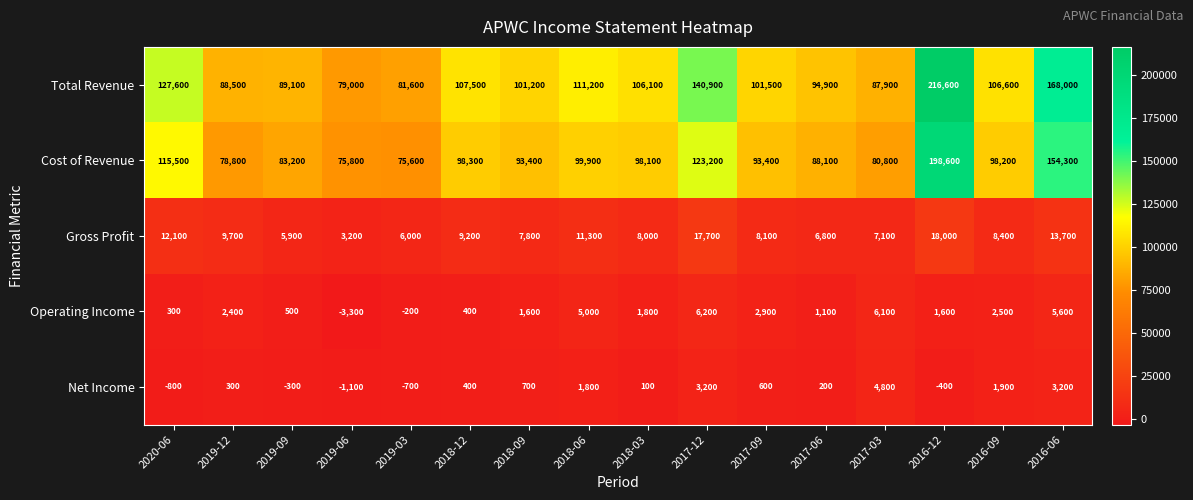

At 2016-12, list the series in order from smallest to largest.

Net Income, Operating Income, Gross Profit, Cost of Revenue, Total Revenue